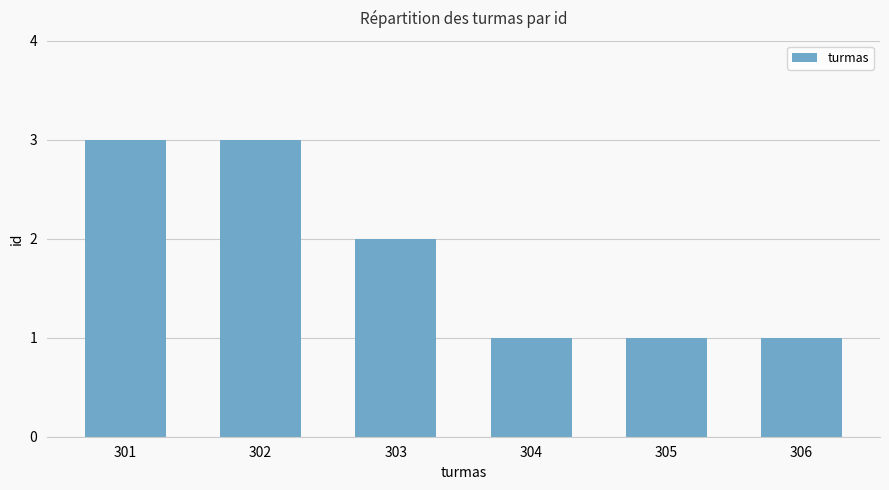

The chart shows a value of 1 at 305. True or false?

True